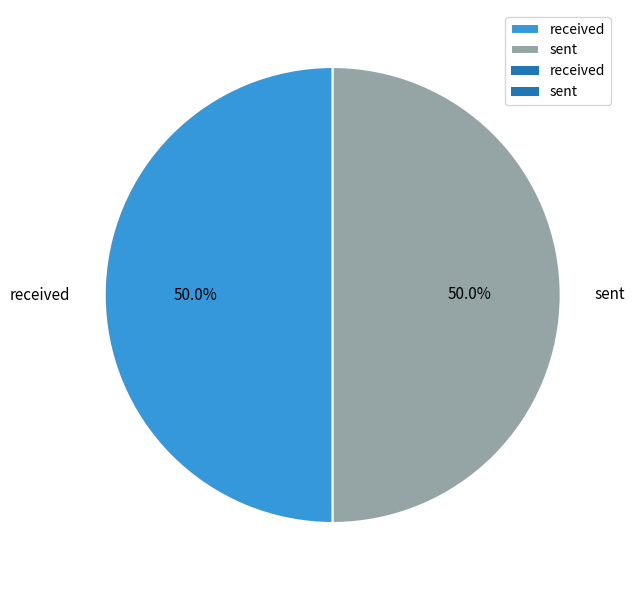

Combined, do received and sent account for over 50%?

Yes